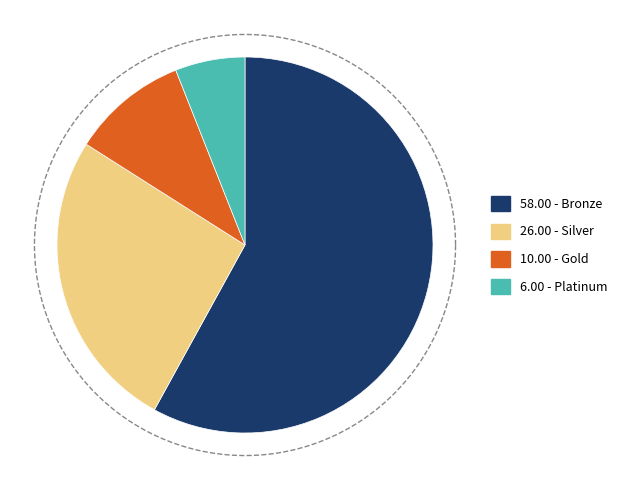

Rank the categories by value from highest to lowest.

Bronze, Silver, Gold, Platinum